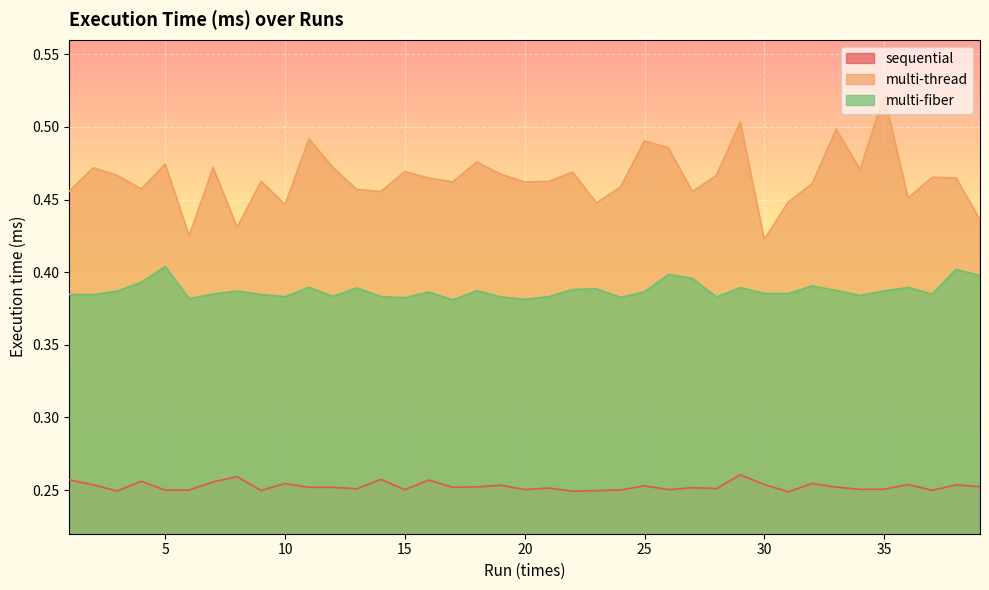

How many lines are shown in the chart?

3